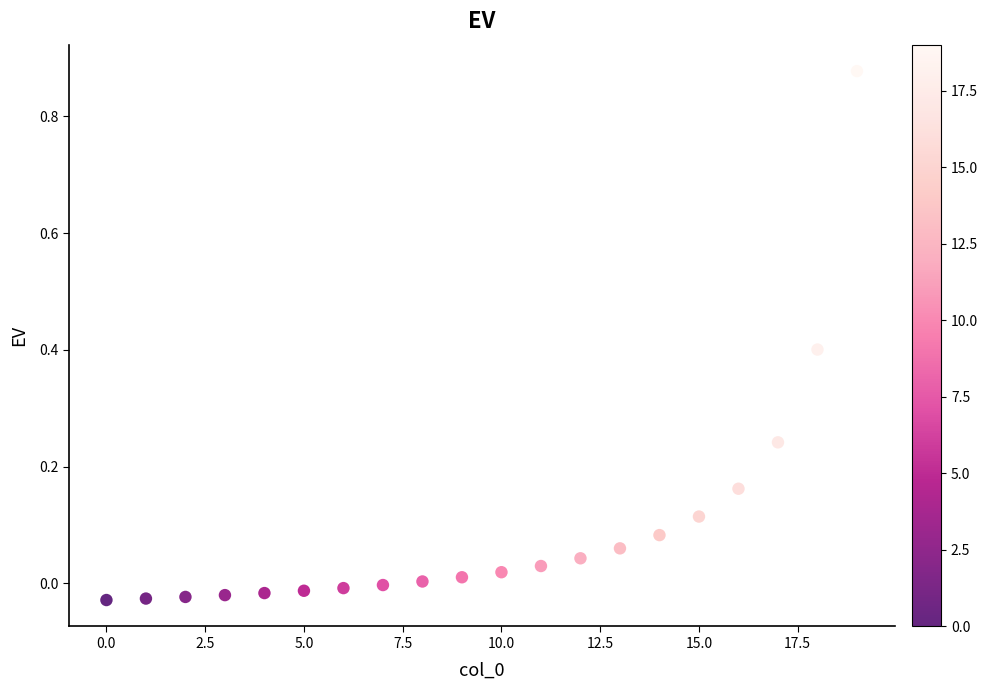

How many data points are displayed?

20